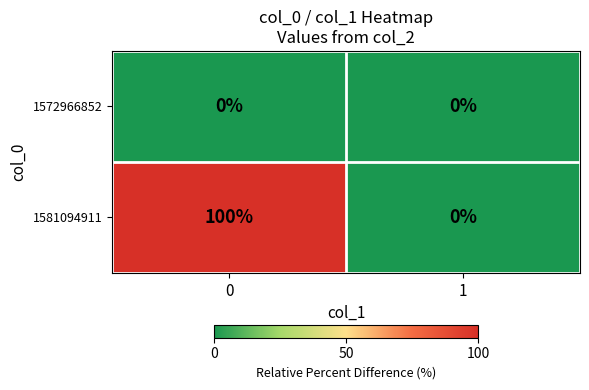

Rank the series at 1 from lowest to highest value.

1572966852, 1581094911